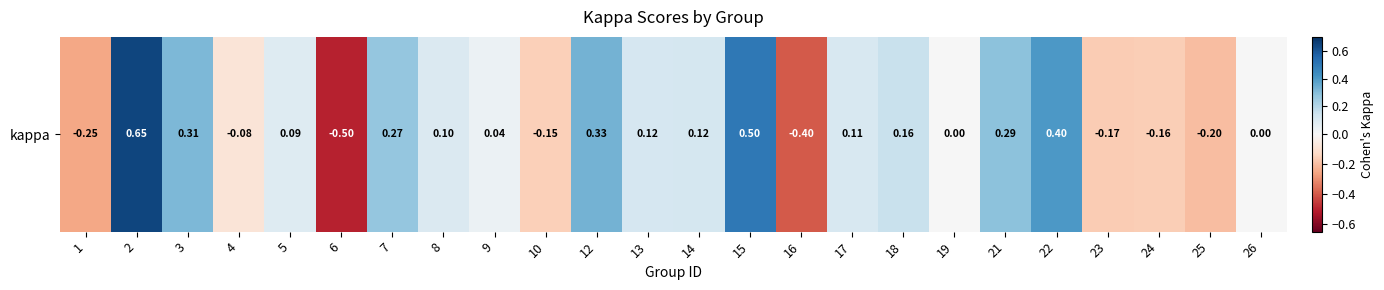

What is the sum of all values?

1.6